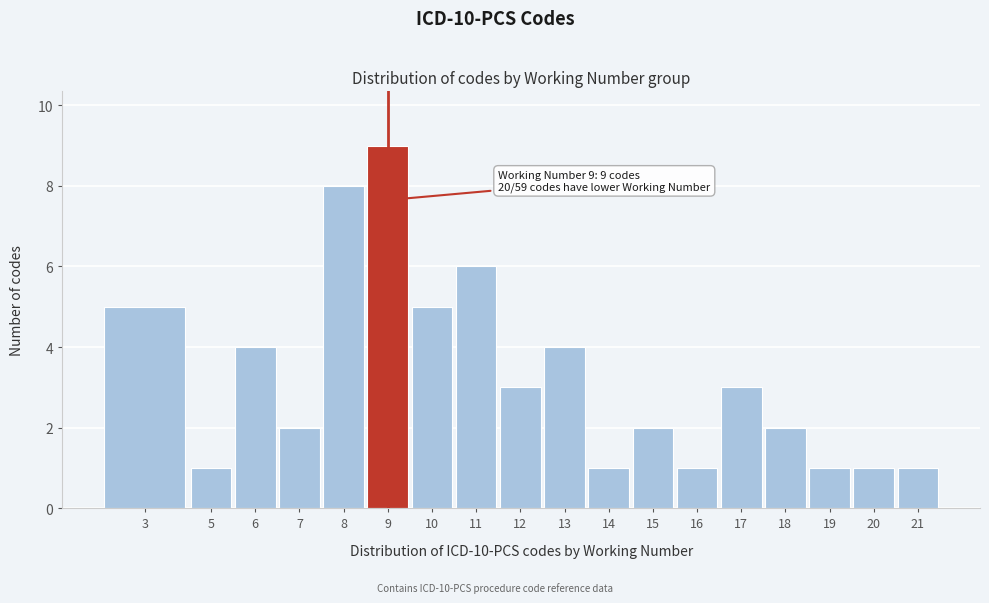

Reading right to left, transcribe all the data shown in this chart.

21=1	20=1	19=1	18=2	17=3	16=1	15=2	14=1	13=4	12=3	11=6	10=5	9=9	8=8	7=2	6=4	5=1	3=5